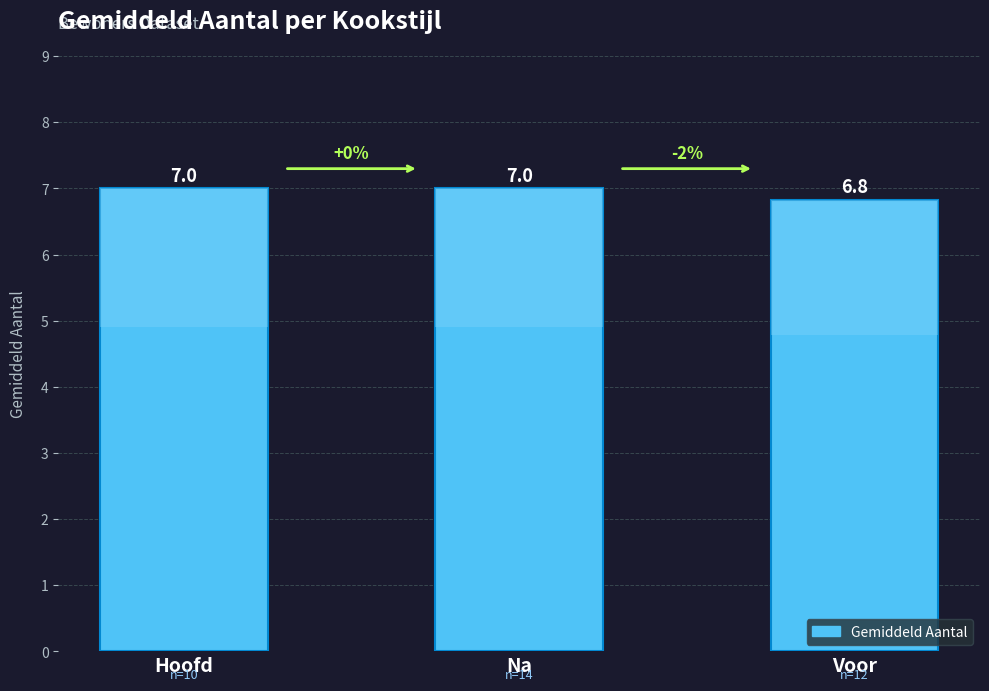

List the labels in order of value, largest first.

Hoofd, Na, Voor